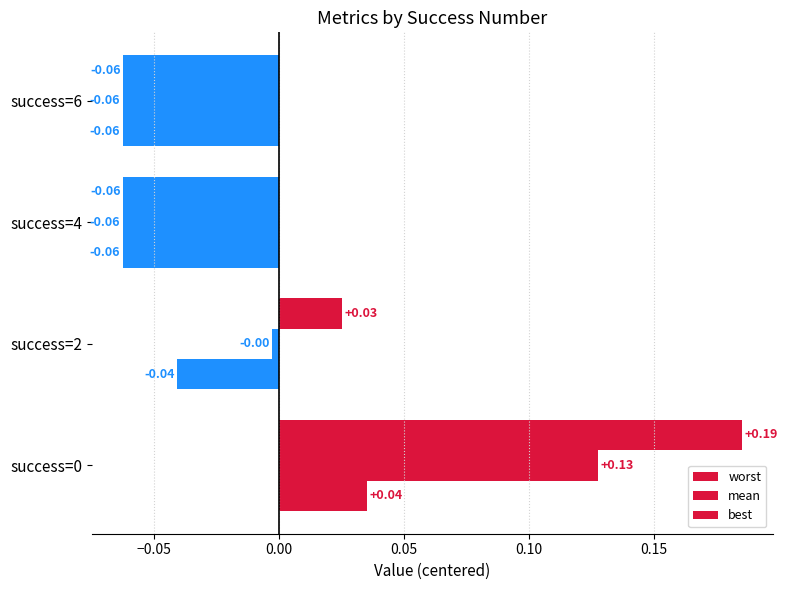

List the series in order of their overall mean, highest first.

worst, mean, best